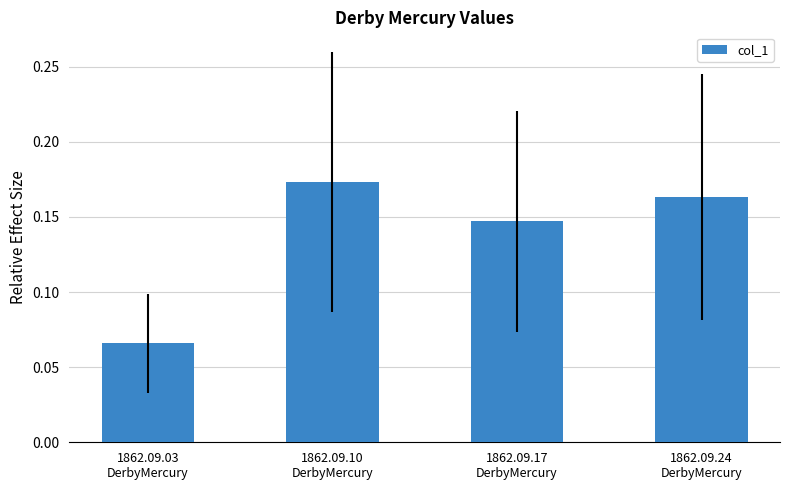

What is the smallest value displayed?

0.1